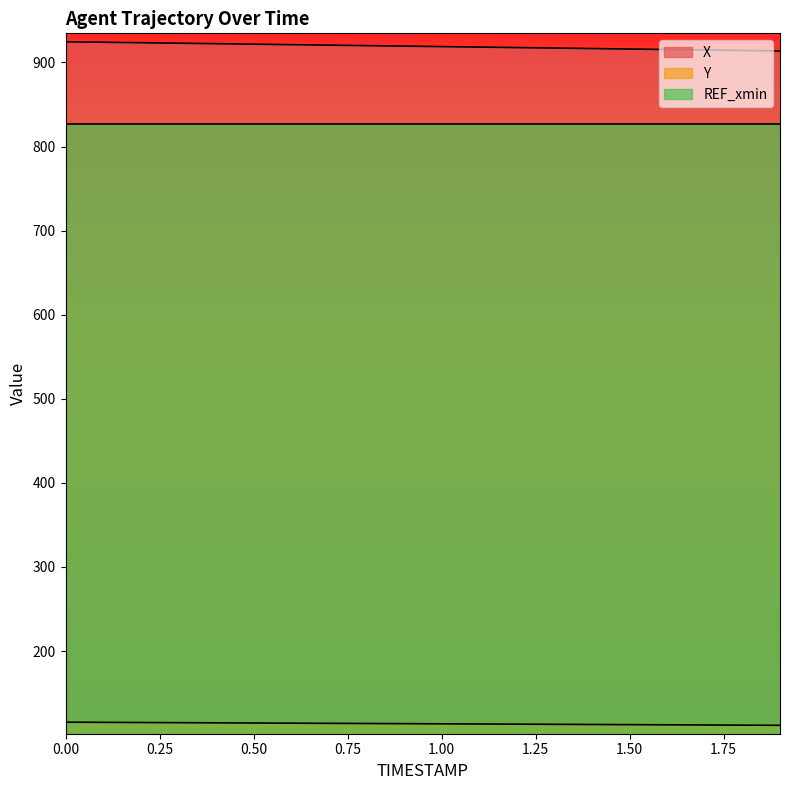

What is the total value across all series at 0.0?

1040.0